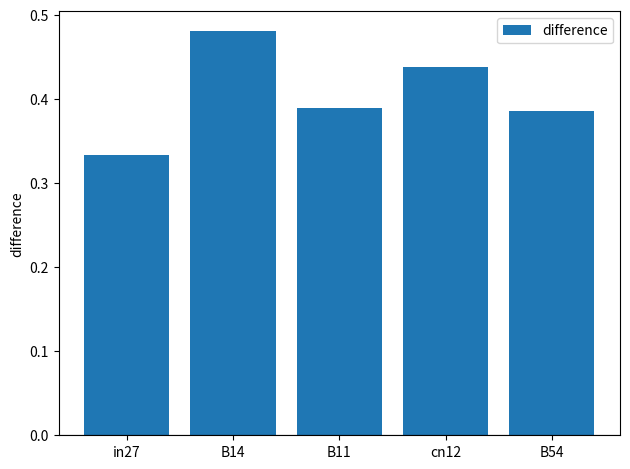

What is the label of the 3rd bar from the right?

B11